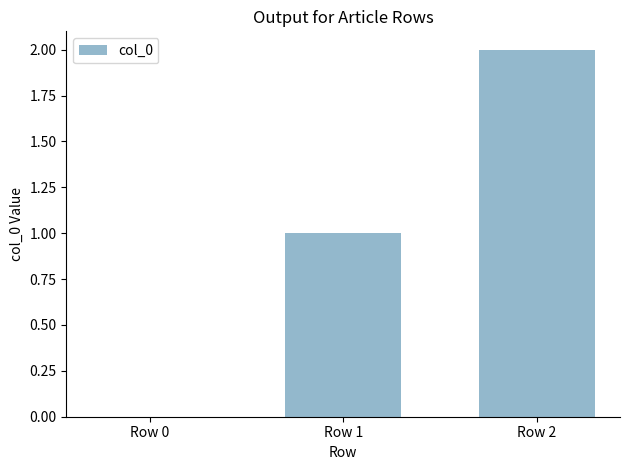

How many values are between 0 and 2?

3